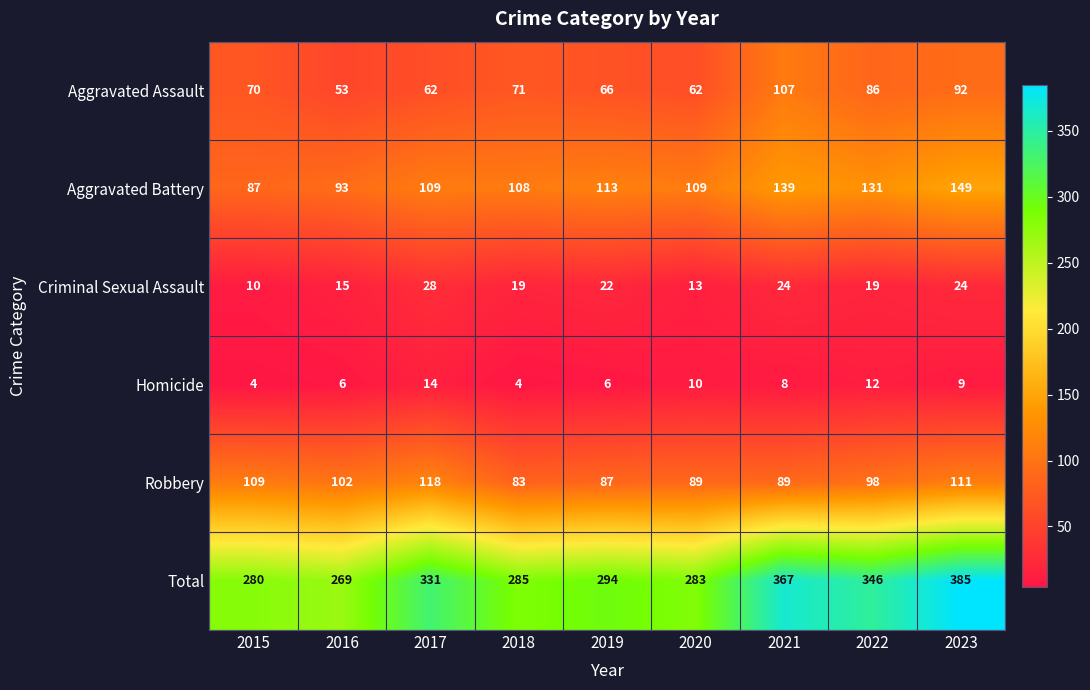

Rank the series at 2018 from lowest to highest value.

Homicide, Criminal Sexual Assault, Aggravated Assault, Robbery, Aggravated Battery, Total